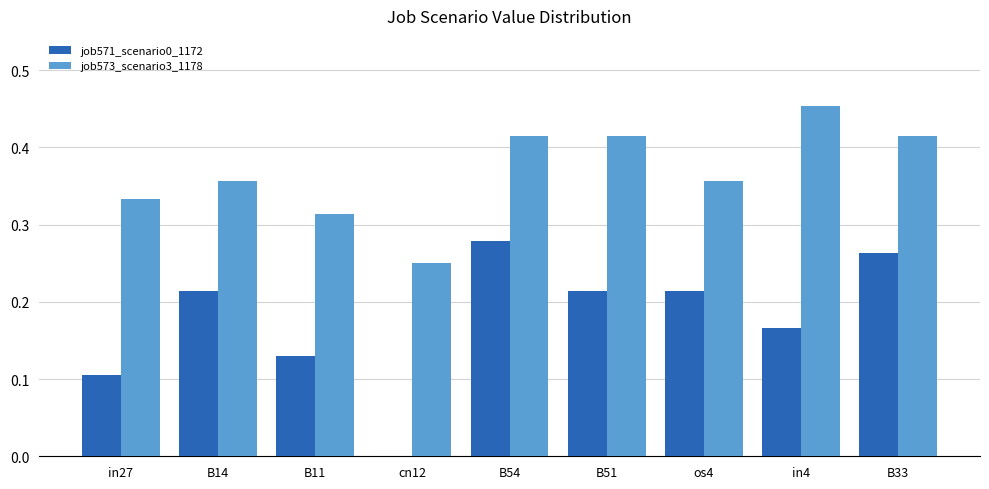

At which label does job573_scenario3_1178 reach its peak?

in4